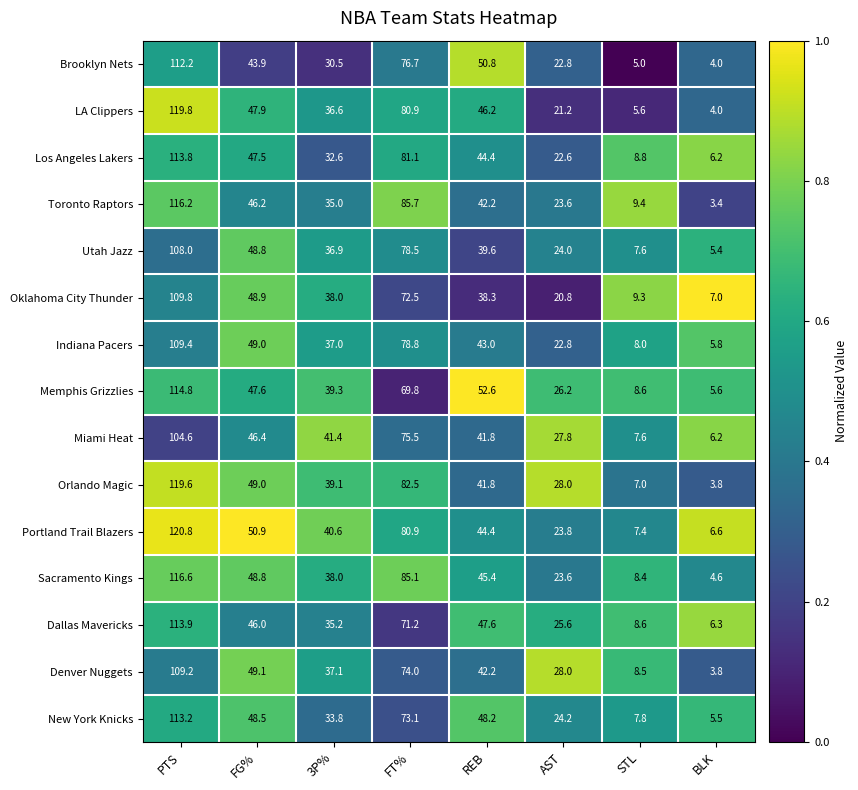

Rank the series by their maximum value, from lowest to highest.

Miami Heat, Utah Jazz, Denver Nuggets, Indiana Pacers, Oklahoma City Thunder, Brooklyn Nets, New York Knicks, Los Angeles Lakers, Dallas Mavericks, Memphis Grizzlies, Toronto Raptors, Sacramento Kings, Orlando Magic, LA Clippers, Portland Trail Blazers